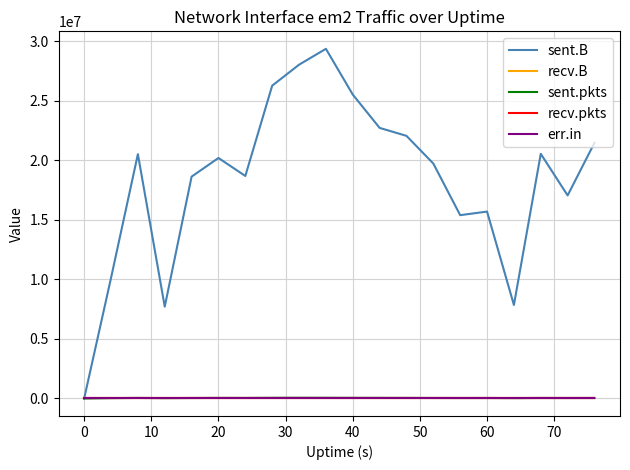

Which series has the largest total across all categories?

sent.B